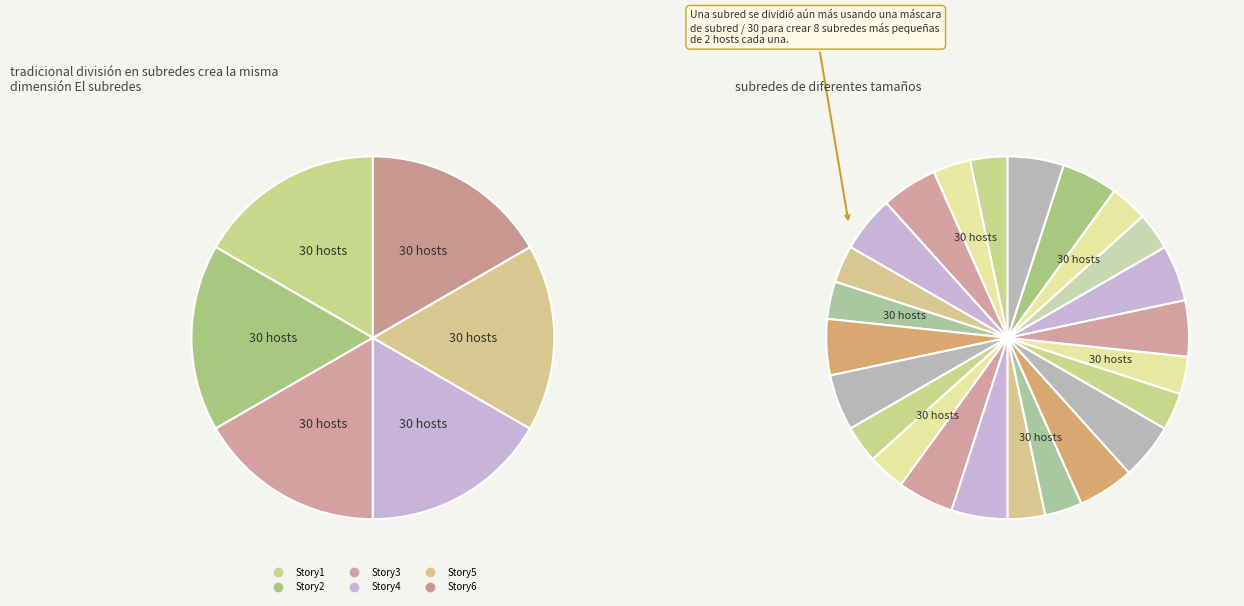

Is it true that Story1-P1 is 1% of the pie?

False